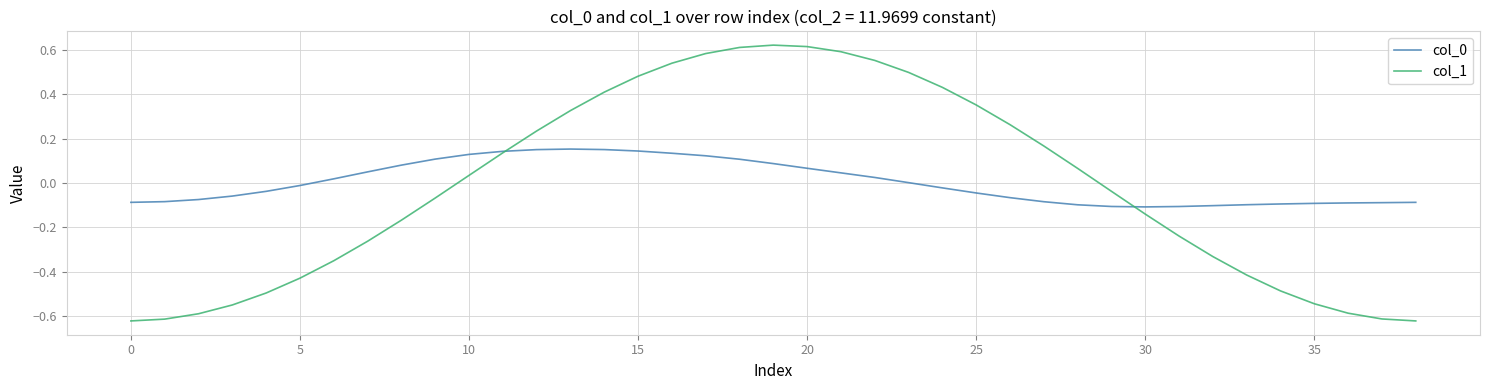

Which series has the widest spread of values?

col_1